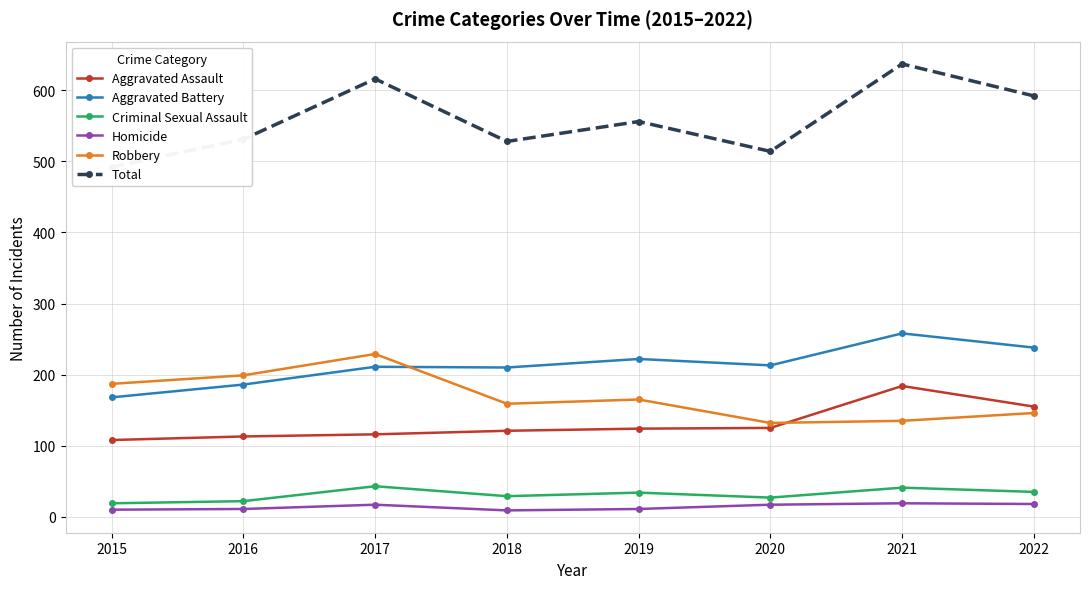

Is it true that Robbery equals 199 at 2016?

True